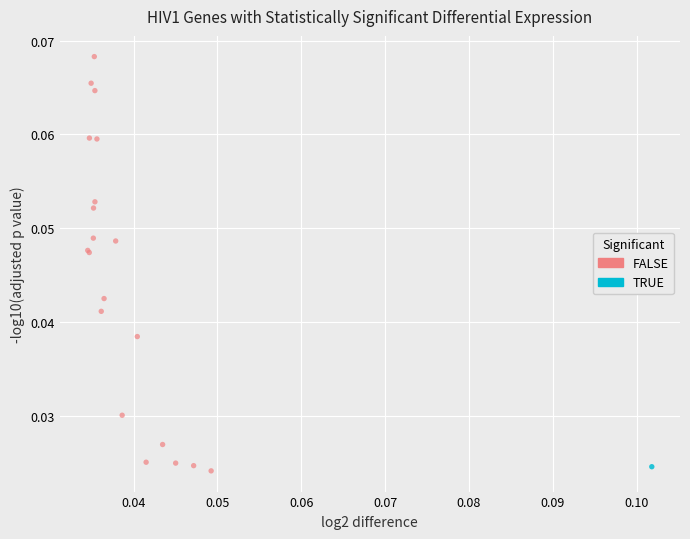

What are all the series names shown in the legend?

FALSE, TRUE